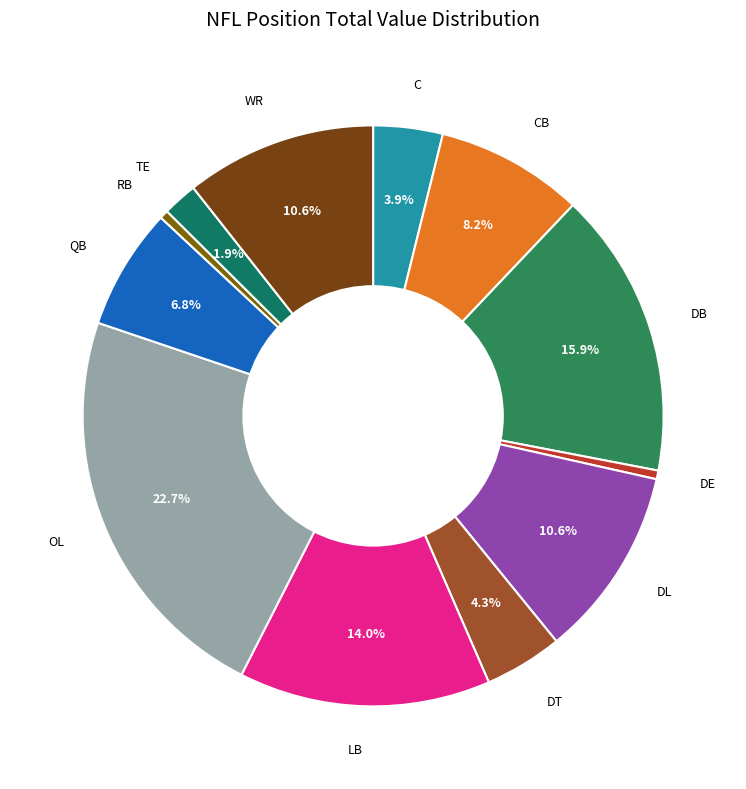

Count the number of slices in the pie.

12